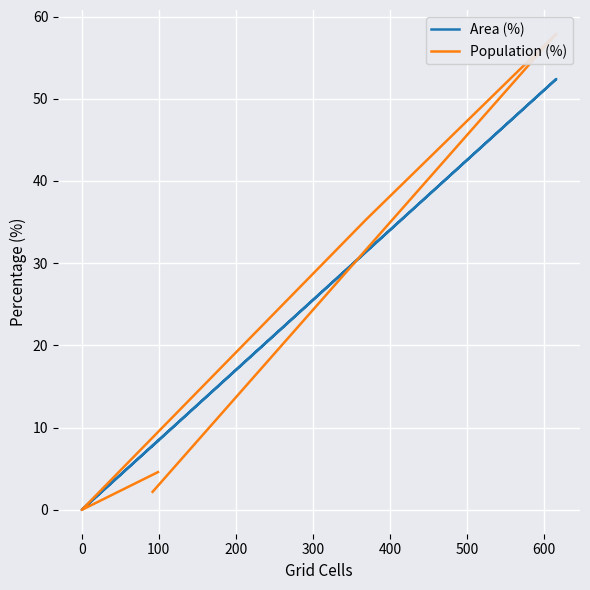

How many times do Population (%) and Area (%) cross each other?

1